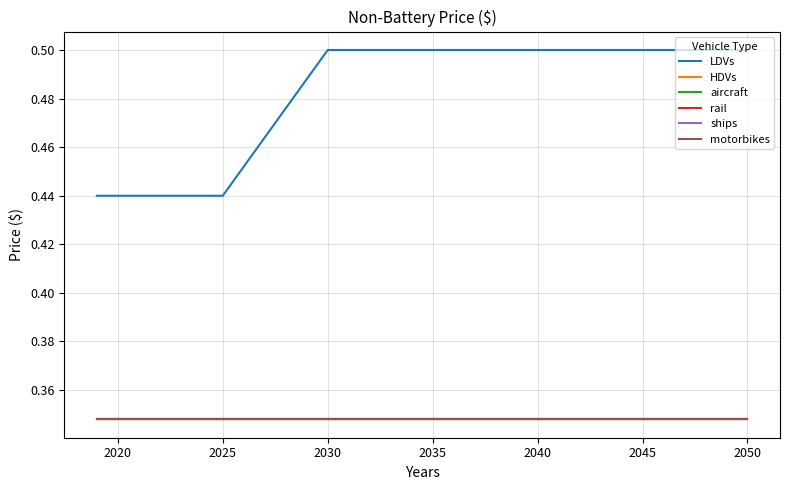

Does the chart display data point markers on the line(s)?

No